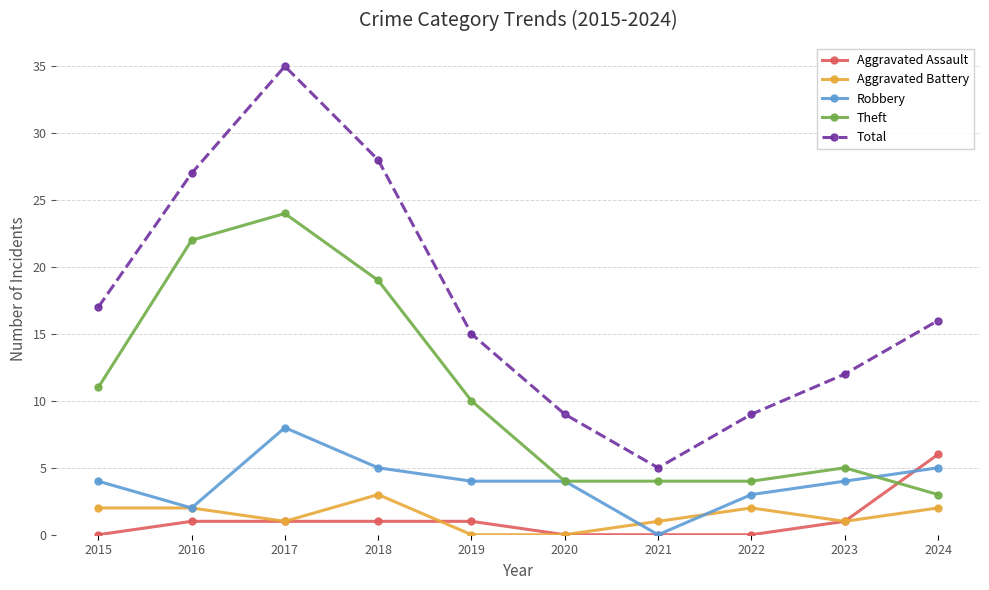

Is it true that Theft equals 10 at 2019?

True